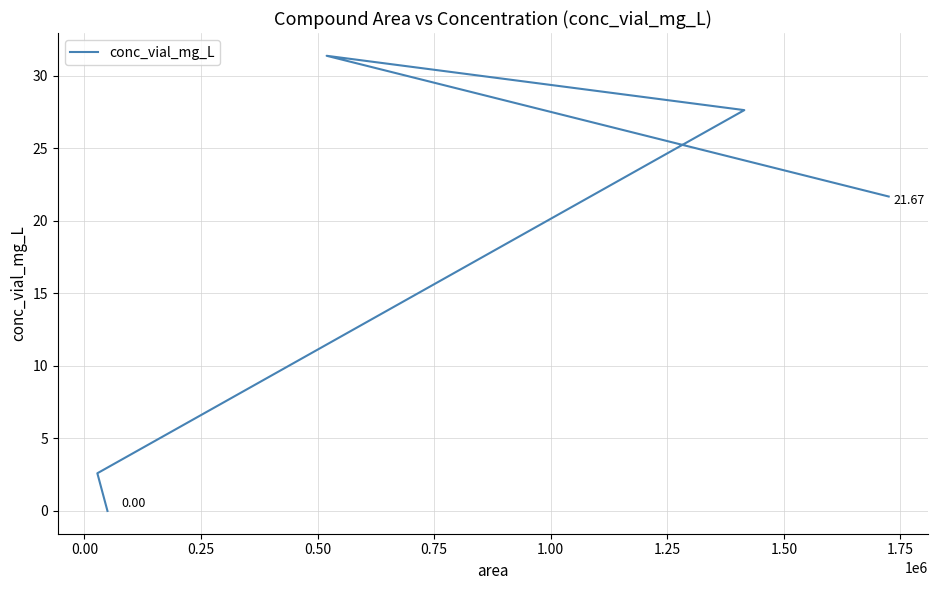

At which category does the data reach its first local peak?

0.50